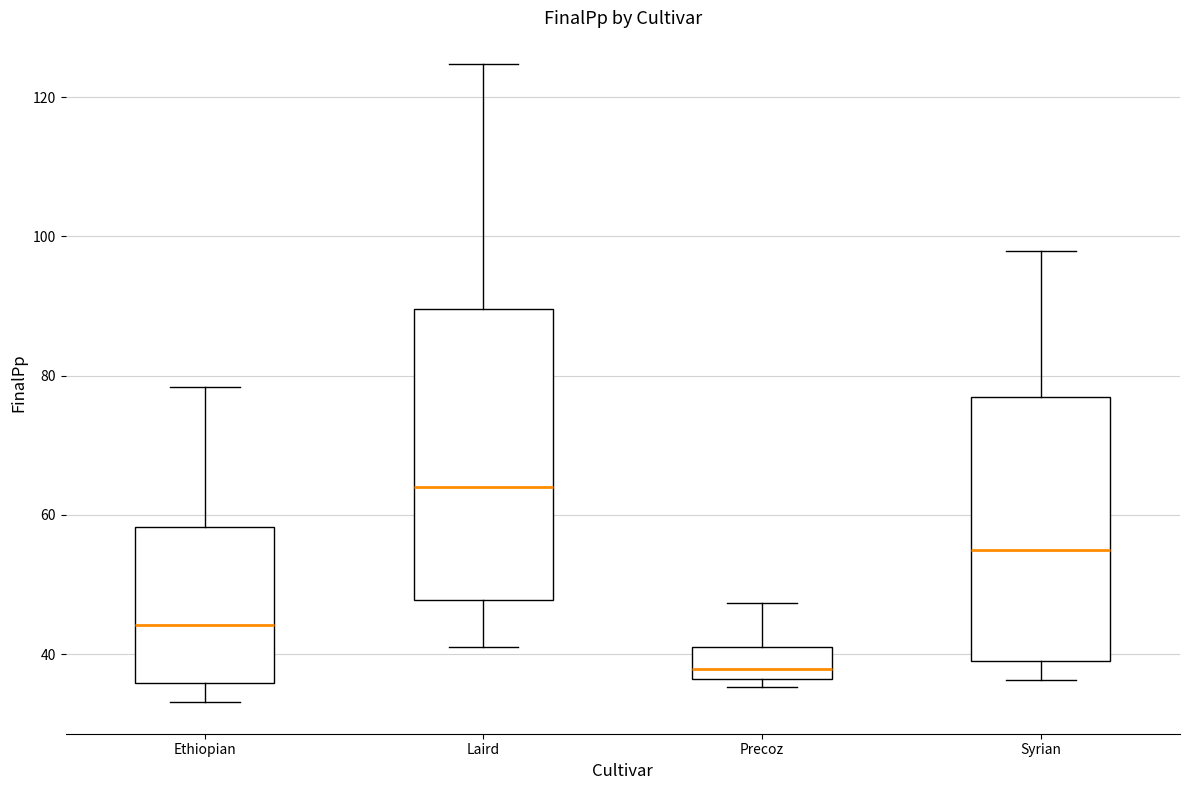

Which box is the tallest, from its lower edge to its upper edge?

Laird